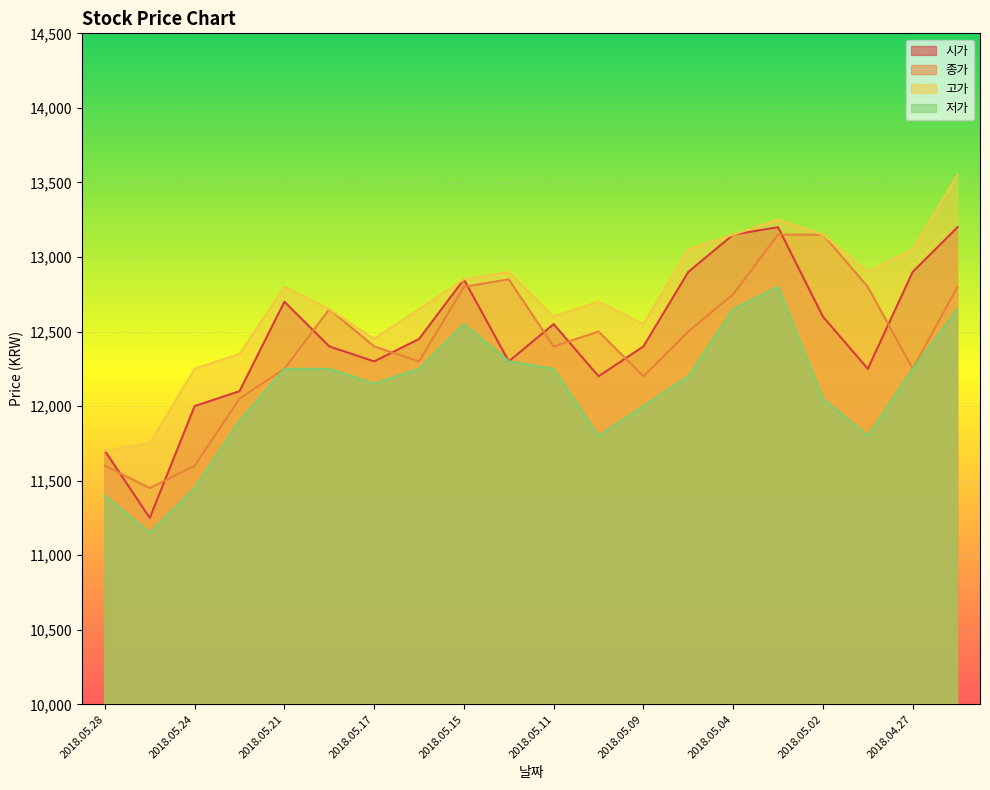

What value does the 저가 series have at 2018.05.23, to the nearest 10?

11900